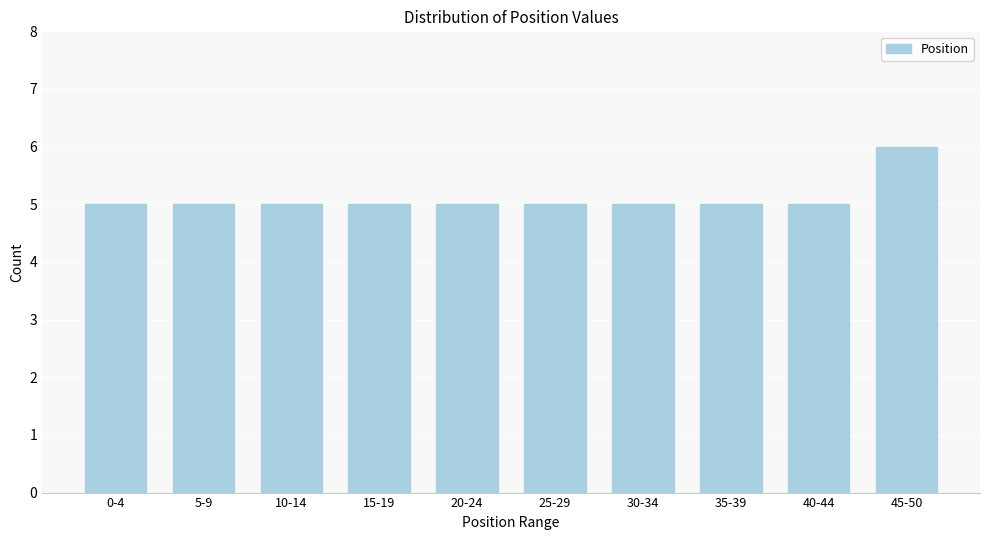

Reading left to right, transcribe all the data shown in this chart.

5	5	5	5	5	5	5	5	5	6